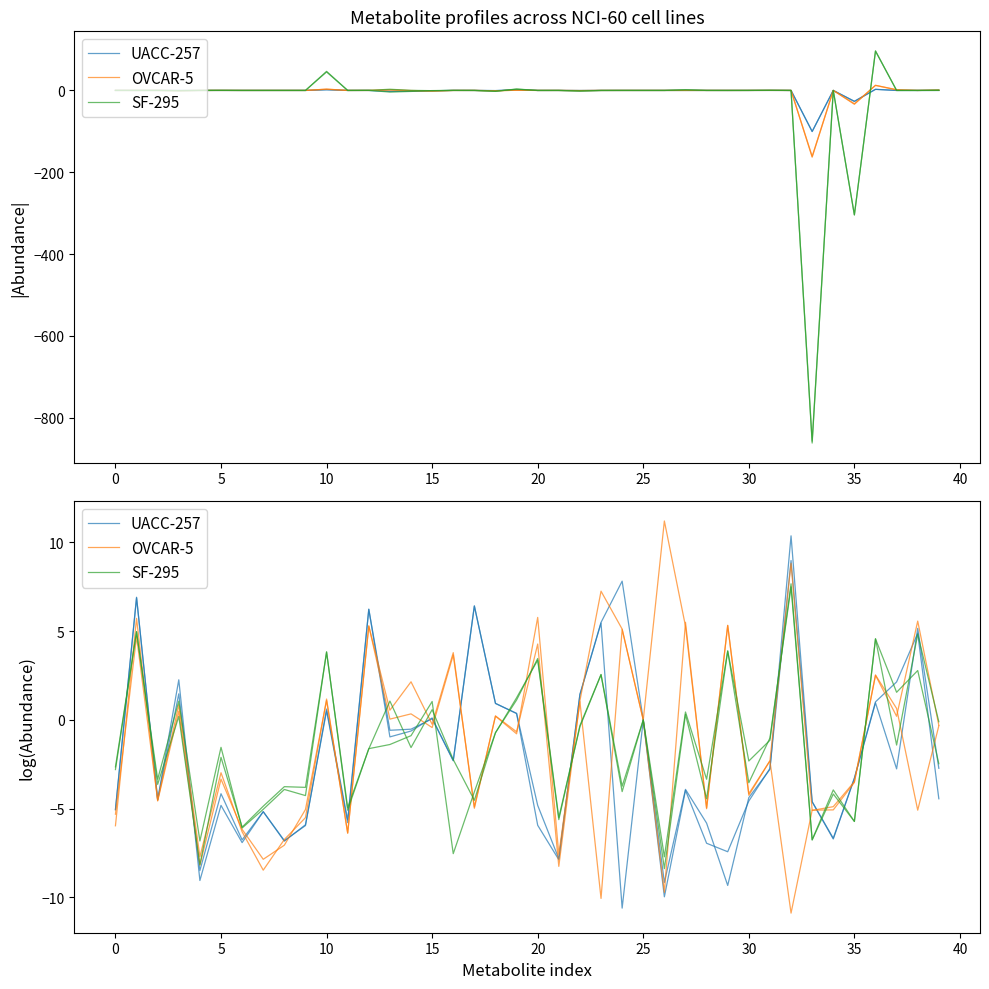

How many negative values does the OVCAR-5 series have?

23